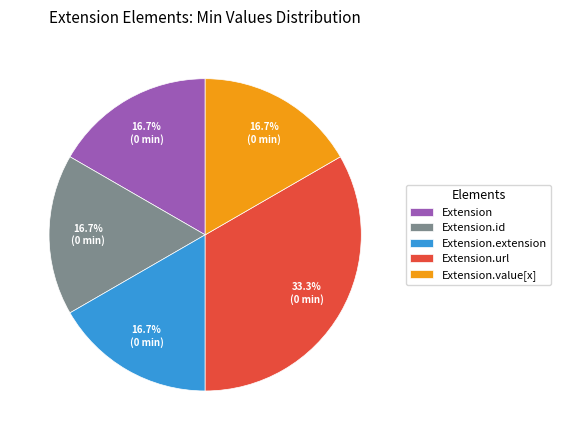

Between Extension and Extension.url, which is larger?

Extension.url